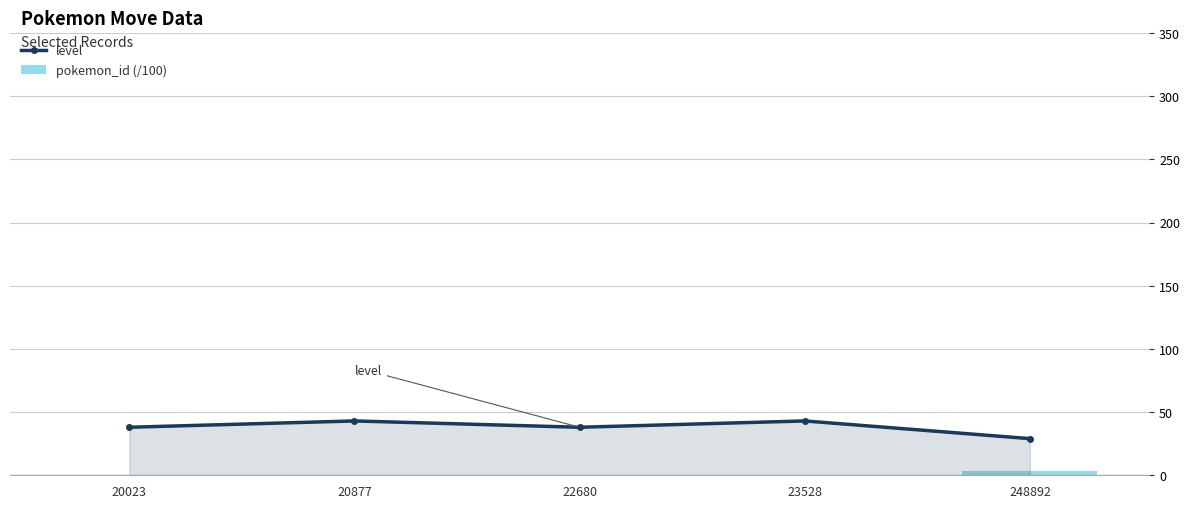

Rank the series at 20877 from lowest to highest value.

pokemon_id (/100), level